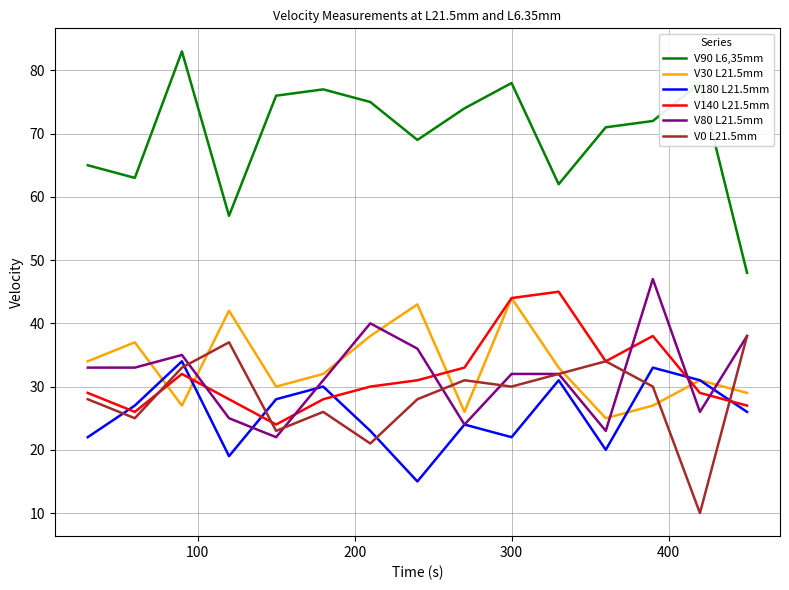

Which series has the largest range (max minus min)?

V90 L6,35mm